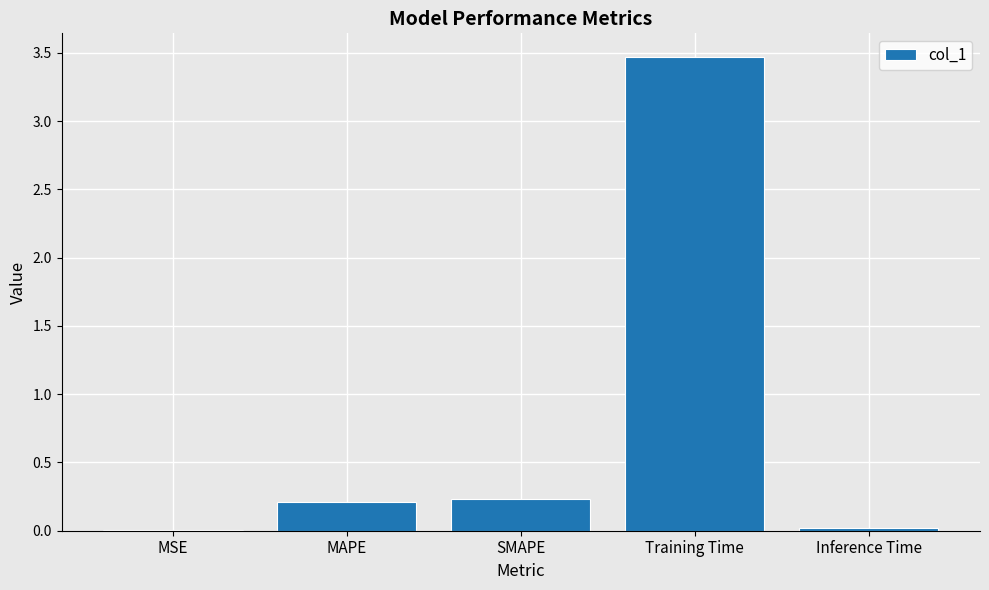

What is the maximum value shown in the chart?

3.5